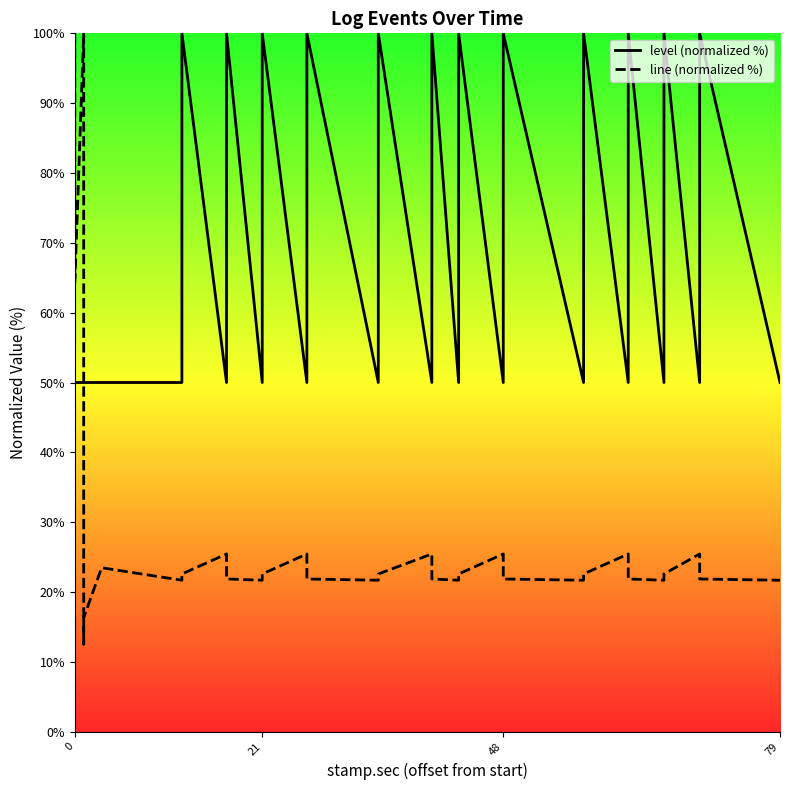

How many lines are shown in the chart?

2